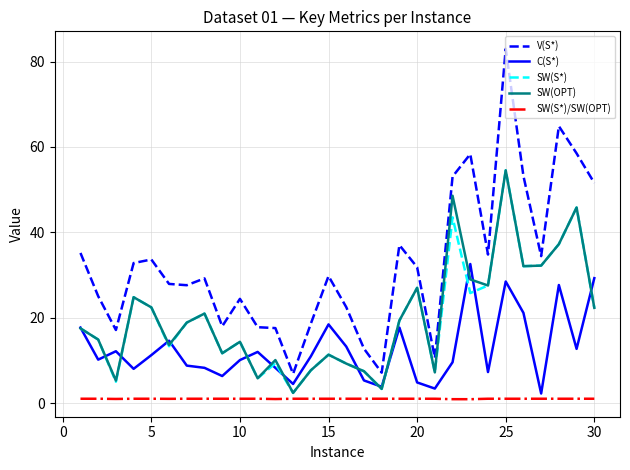

Which series has the largest range (max minus min)?

V(S*)